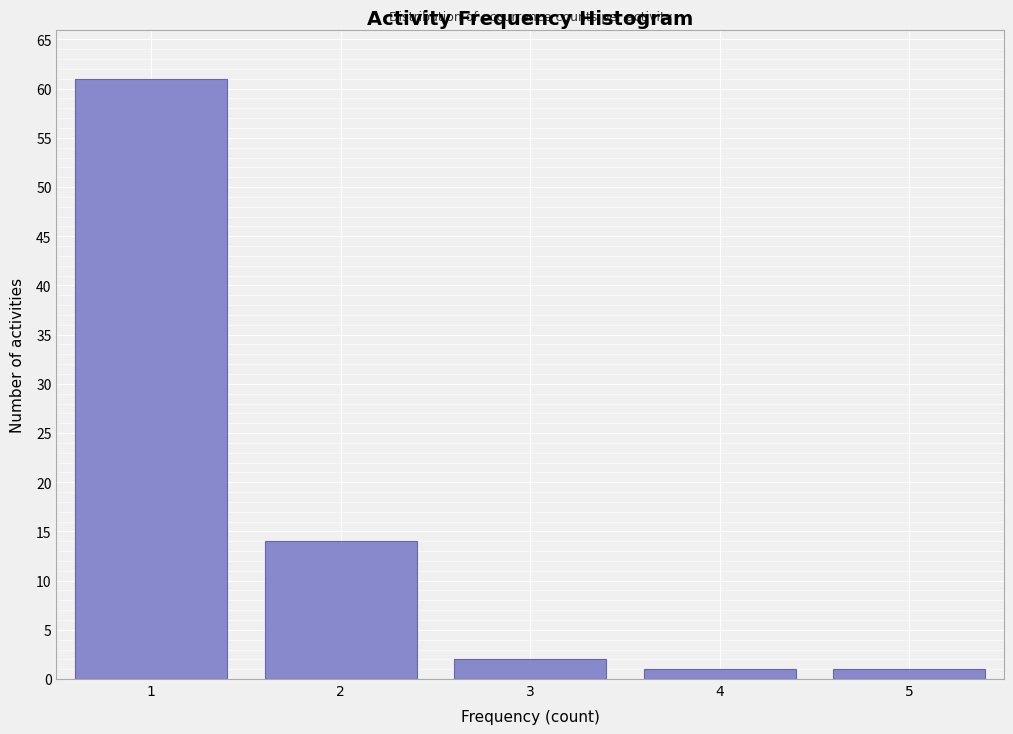

Reading left to right, transcribe all the data shown in this chart.

1=61	2=14	3=2	4=1	5=1